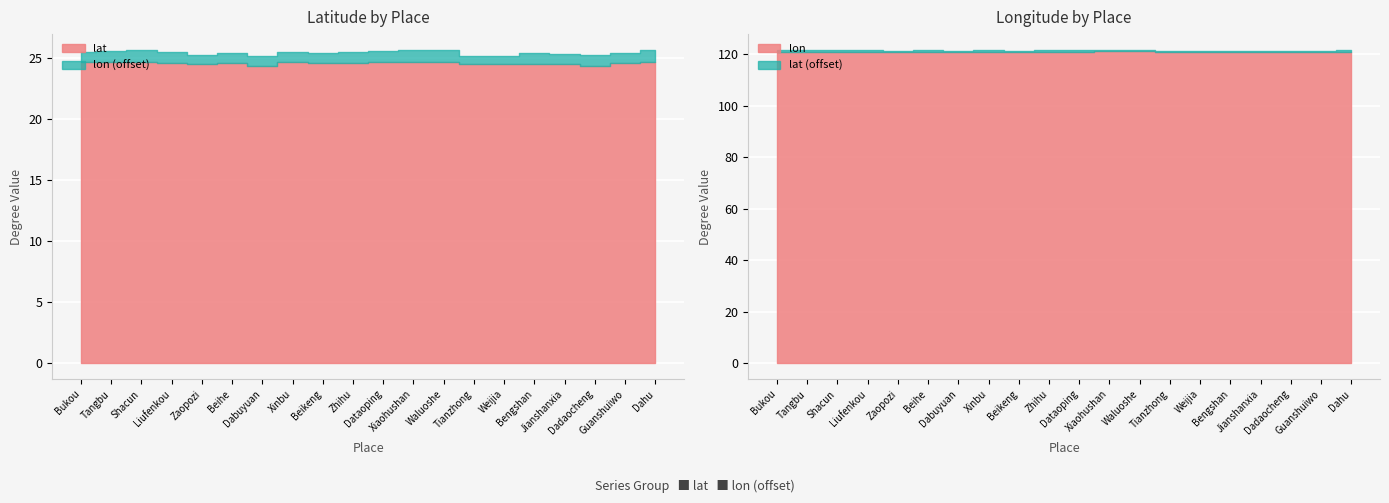

At which category is the sum across all series the highest?

Waluoshe